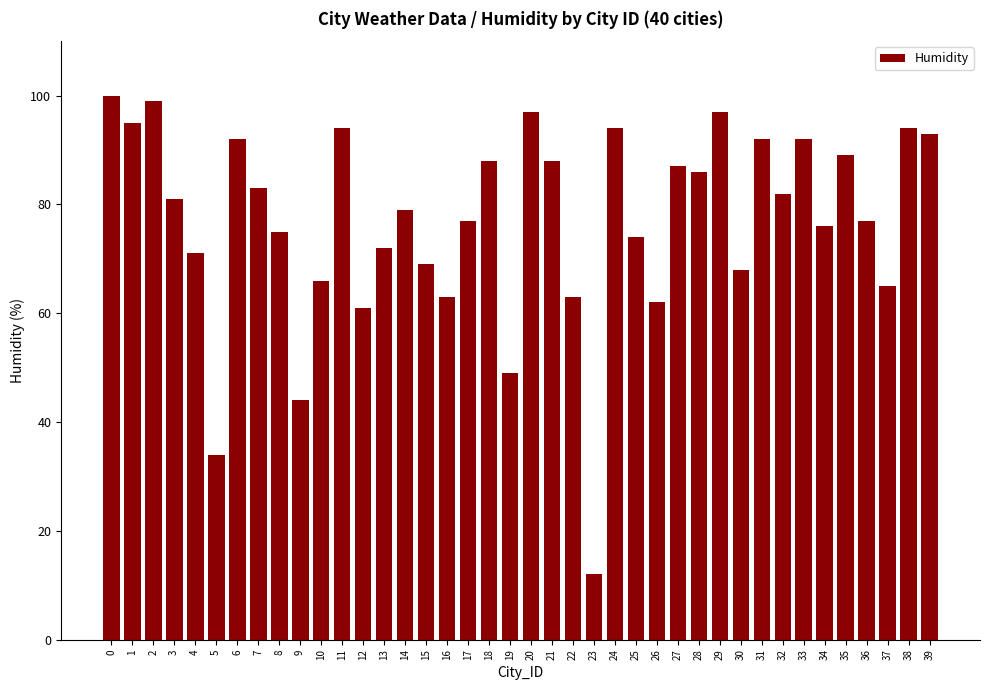

Reading left to right, what are all the values shown in this chart?

100	95	99	81	71	34	92	83	75	44	66	94	61	72	79	69	63	77	88	49	97	88	63	12	94	74	62	87	86	97	68	92	82	92	76	89	77	65	94	93